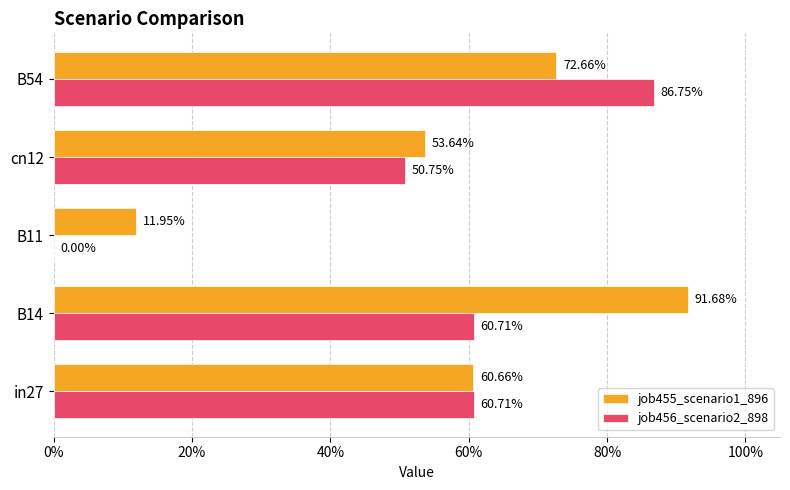

What are all the series names shown in the legend?

job455_scenario1_896, job456_scenario2_898